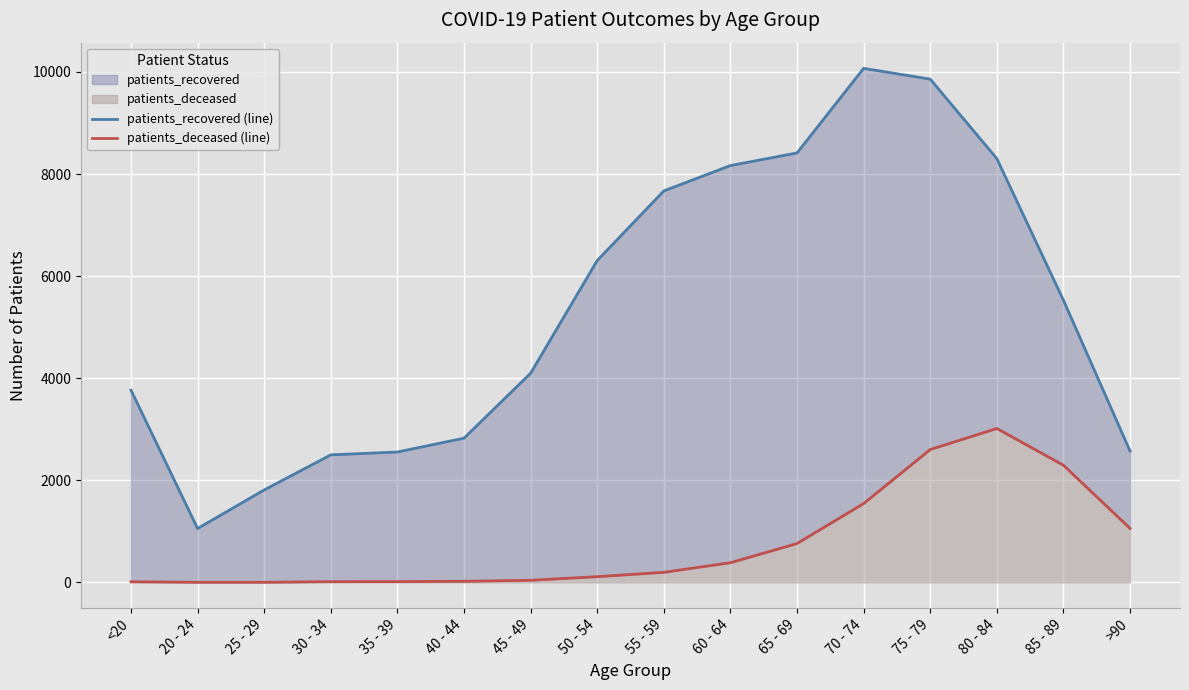

Which series has the largest total across all categories?

patients_recovered (line)